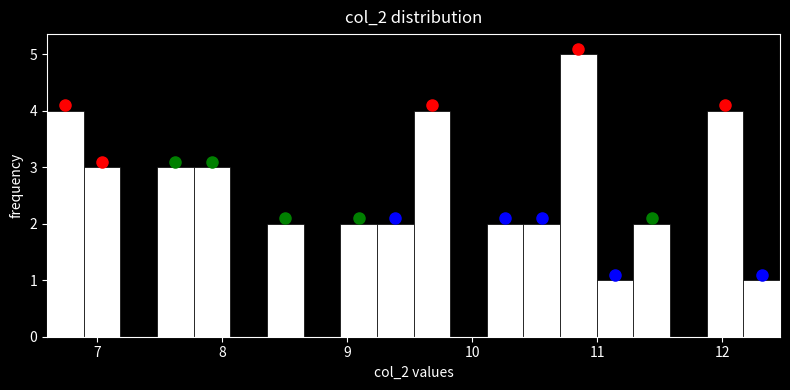

Around what value on the x-axis is the tallest bar? Give the approximate position of its centre, as read against the axis.

10.8